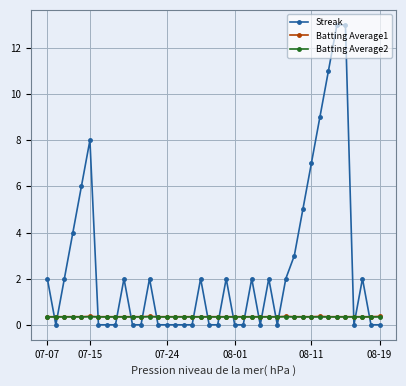

Which series has the largest total across all categories?

Streak